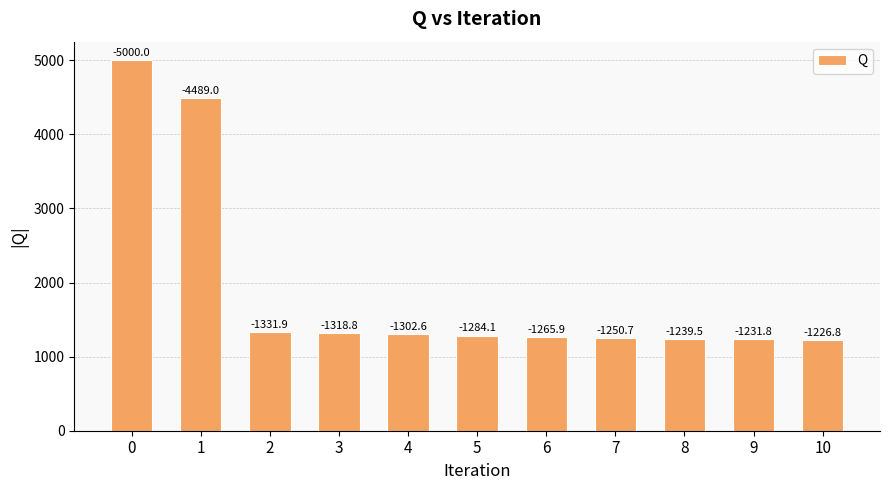

Reading left to right, what are all the values shown in this chart?

5000.0	4489.0	1331.9	1318.8	1302.6	1284.1	1265.9	1250.7	1239.5	1231.8	1226.8